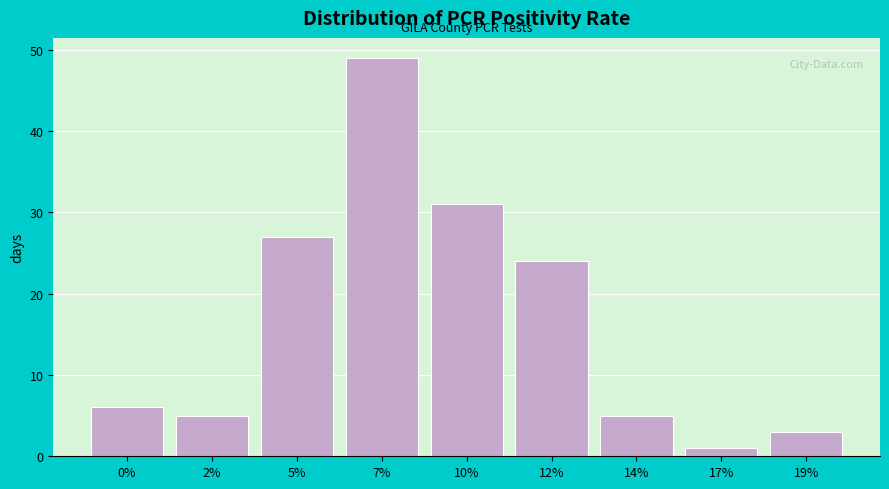

Reading left to right, transcribe all the data shown in this chart.

6	5	27	49	31	24	5	1	3